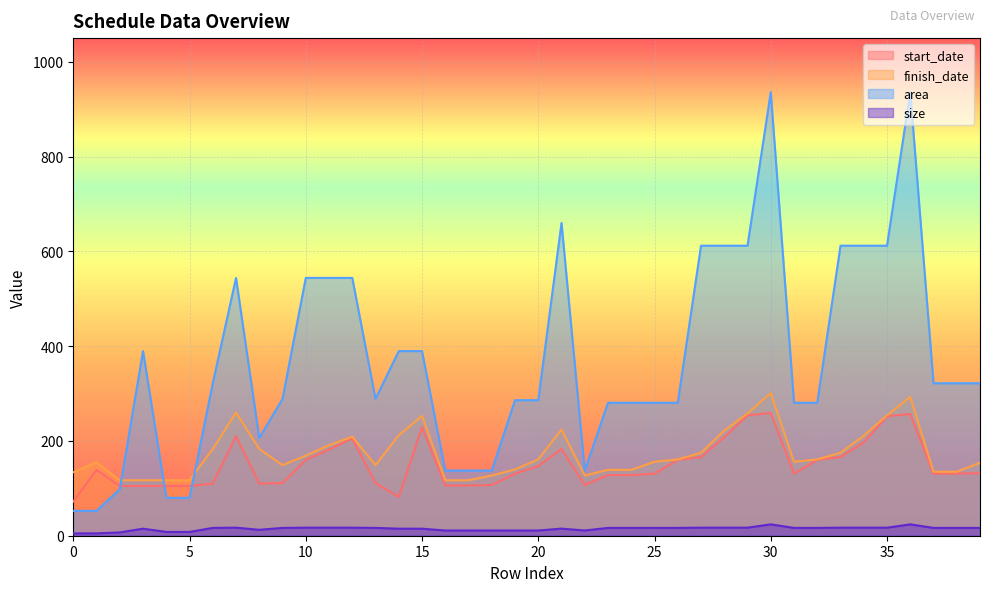

Reading left to right, transcribe all the data shown in this chart.

start_date: 72.0	139.0	105.0	105.0	105.0	105.0	110.0	210.0	110.0	111.0	160.0	182.0	205.0	111.0	82.0	229.0	106.0	106.0	107.0	131.0	147.0	183.0	107.0	128.0	128.0	131.0	160.0	166.0	208.0	254.0	259.0	131.0	160.0	166.0	197.0	252.0	257.0	131.0	131.0	132.0
finish_date: 134.0	155.0	117.0	117.0	117.0	117.0	183.0	260.0	183.0	149.0	169.0	191.0	209.0	149.0	212.0	253.0	117.0	117.0	127.0	140.0	161.0	224.0	127.0	139.0	139.0	156.0	161.0	175.0	222.0	258.0	301.0	156.0	161.0	175.0	211.0	254.0	293.0	135.0	135.0	154.0
area: 52.5	52.5	98.0	389.6	80.0	80.0	321.8	544.0	206.2	288.8	544.0	544.0	544.0	288.8	389.6	389.6	137.5	137.5	137.5	286.0	286.0	660.0	137.5	280.5	280.5	280.5	280.5	612.0	612.0	612.0	936.0	280.5	280.5	612.0	612.0	612.0	936.0	321.8	321.8	321.8
size: 5.0	5.0	7.0	14.8	8.0	8.0	16.5	17.0	12.5	16.5	17.0	17.0	17.0	16.5	14.8	14.8	11.0	11.0	11.0	11.0	11.0	15.0	11.0	16.5	16.5	16.5	16.5	17.0	17.0	17.0	24.0	16.5	16.5	17.0	17.0	17.0	24.0	16.5	16.5	16.5